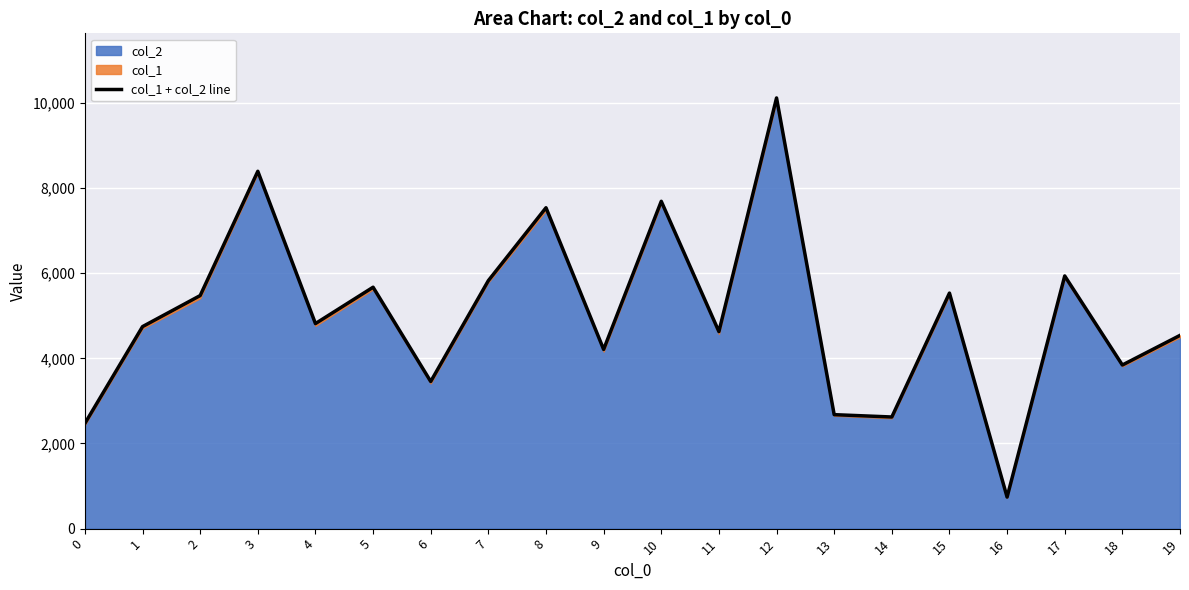

Rank the categories by value from lowest to highest.

16, 0, 14, 13, 6, 18, 9, 19, 11, 1, 4, 2, 15, 5, 7, 17, 8, 10, 3, 12